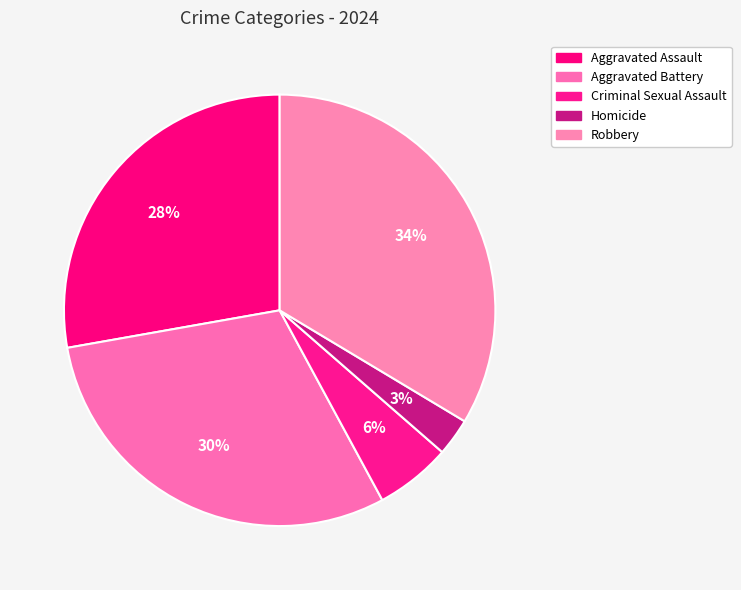

Rank the categories by value from lowest to highest.

Homicide, Criminal Sexual Assault, Aggravated Assault, Aggravated Battery, Robbery